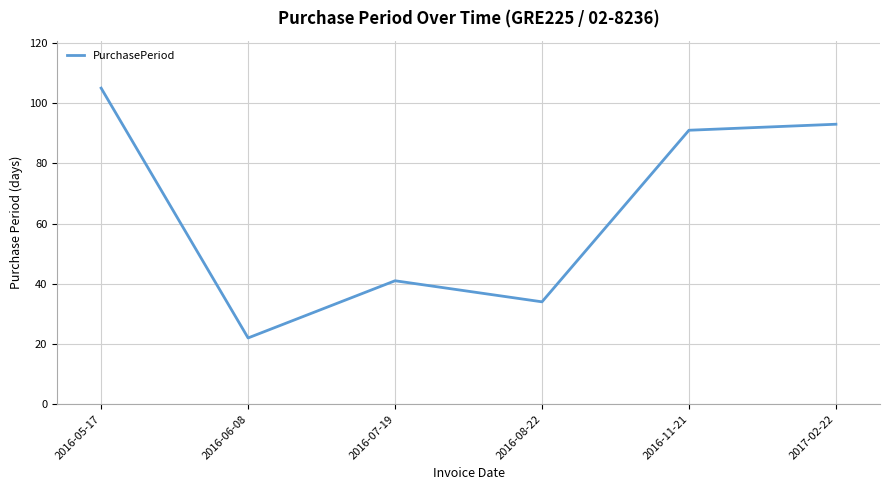

What is the minimum value shown in the chart?

22